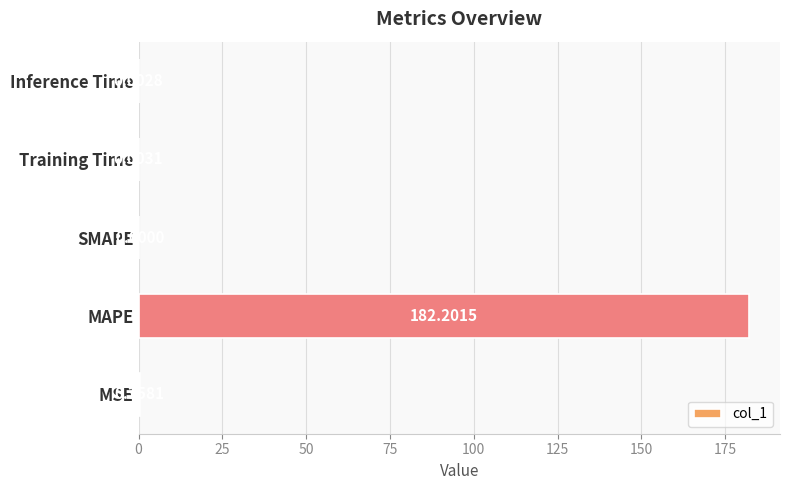

Which label corresponds to the largest value in the chart?

MAPE